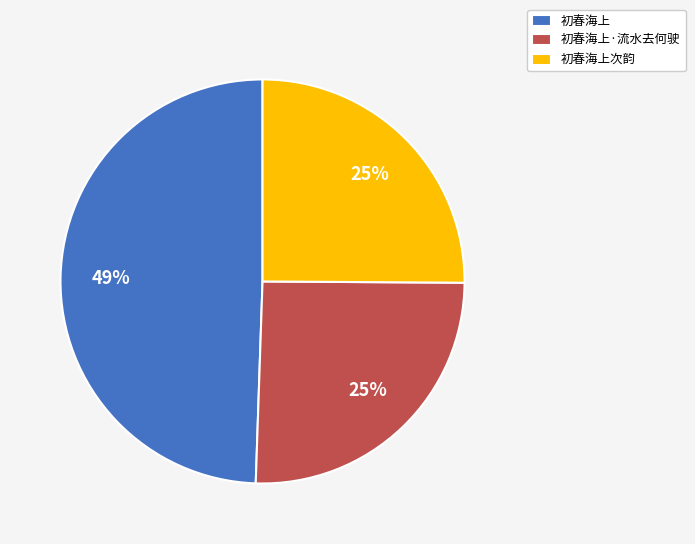

To the nearest percent, what portion does 初春海上 represent?

49%